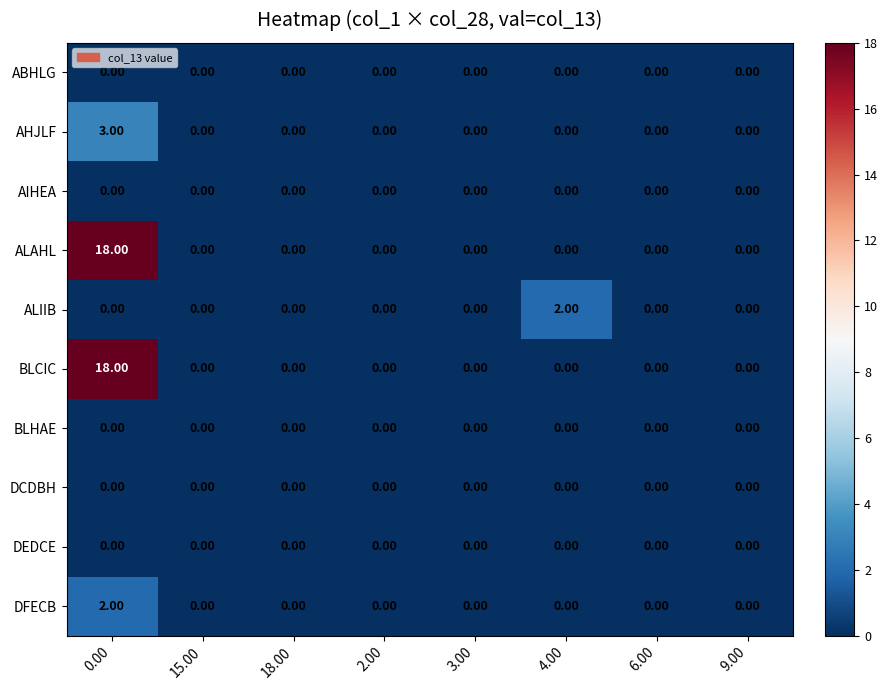

What is the spread (max minus min) of values at 4.00?

2